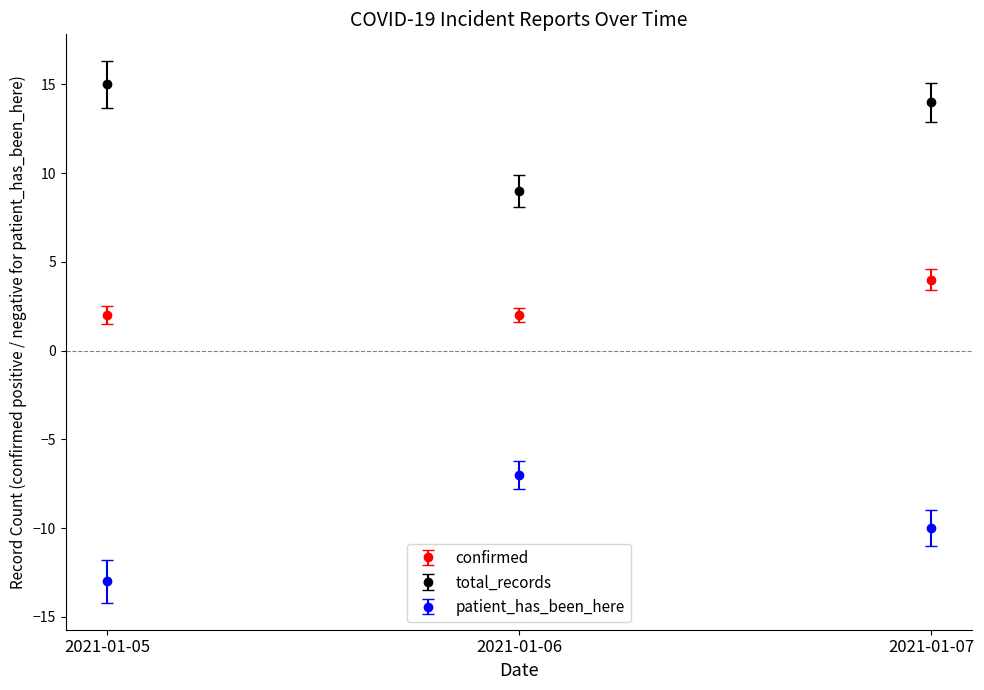

What is the sum of all total_records values?

38